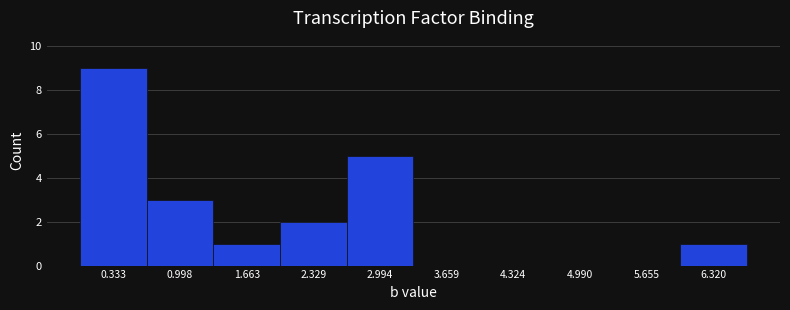

Which range on the x-axis has the tallest bar?

0.0 to 0.7